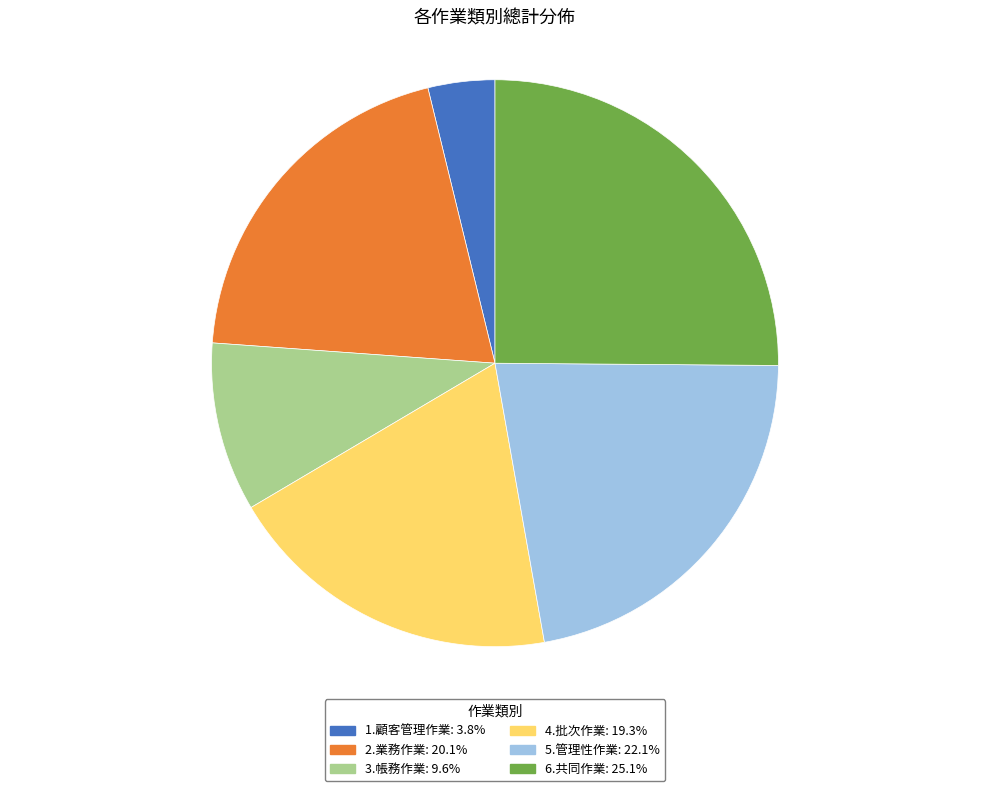

Approximately how many times larger is the value at 4.批次作業: 19.3% compared to 1.顧客管理作業: 3.8%?

5.1